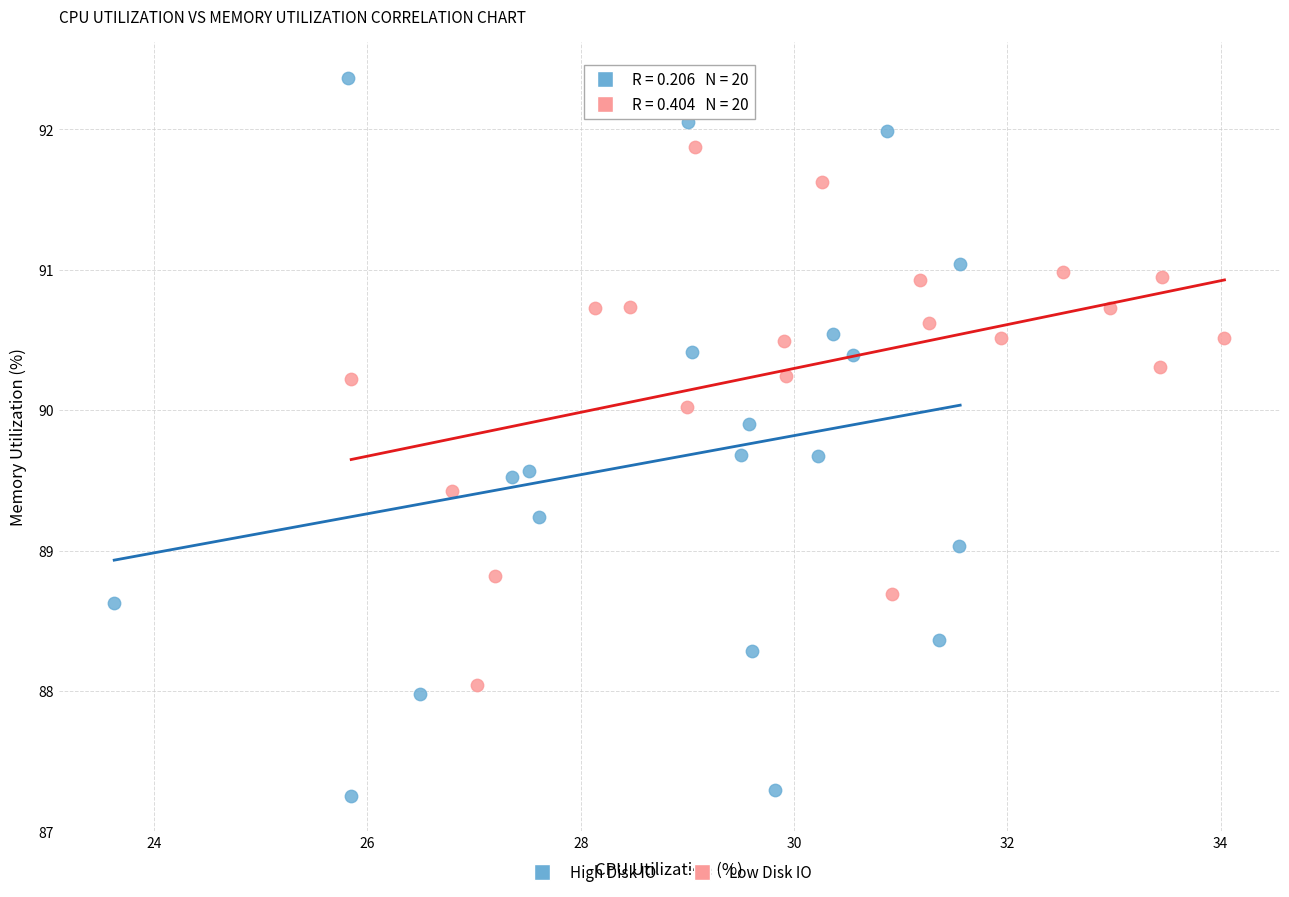

Which series contains the lowest Y value?

High Disk IO